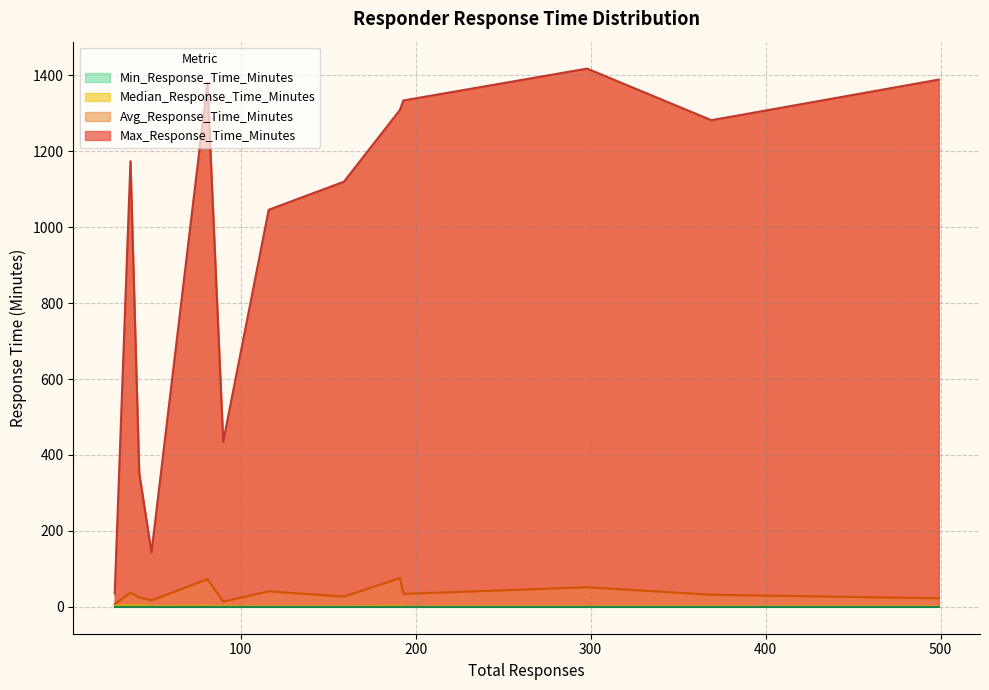

List the series in order of their peak value, lowest first.

Min_Response_Time_Minutes, Median_Response_Time_Minutes, Avg_Response_Time_Minutes, Max_Response_Time_Minutes